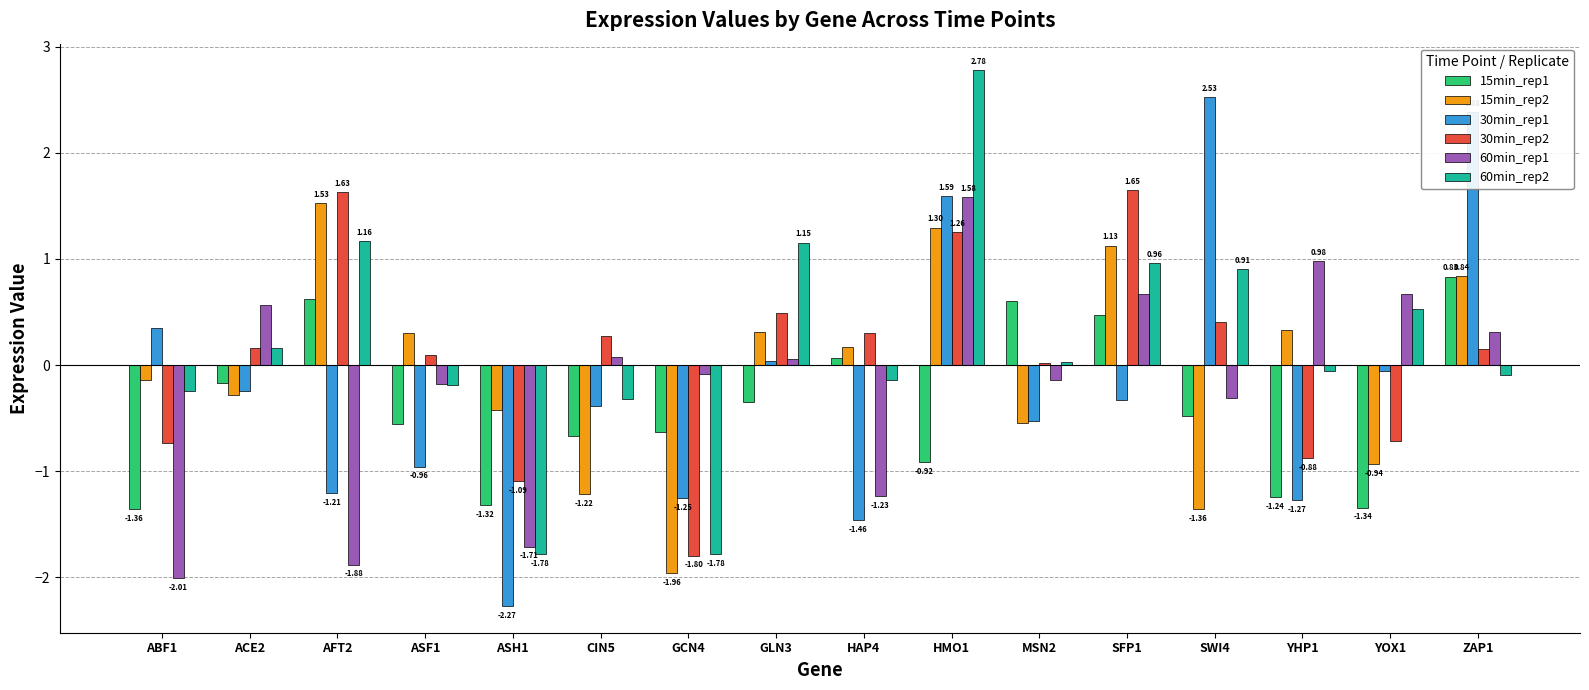

How many groups of bars are there?

16